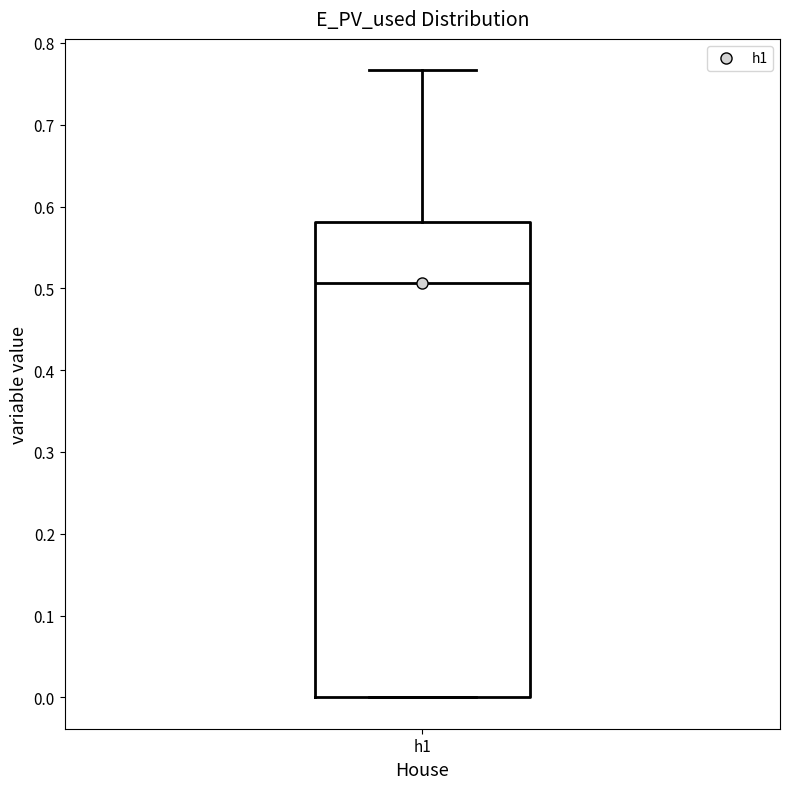

Read this box plot against the y-axis: the position of the median line, the range covered by the box, and the ends of both whiskers. The values are not printed on the chart, so give them approximately, as read against the axis.

median 0.51, box 0.00 to 0.58, whiskers 0.00 to 0.77